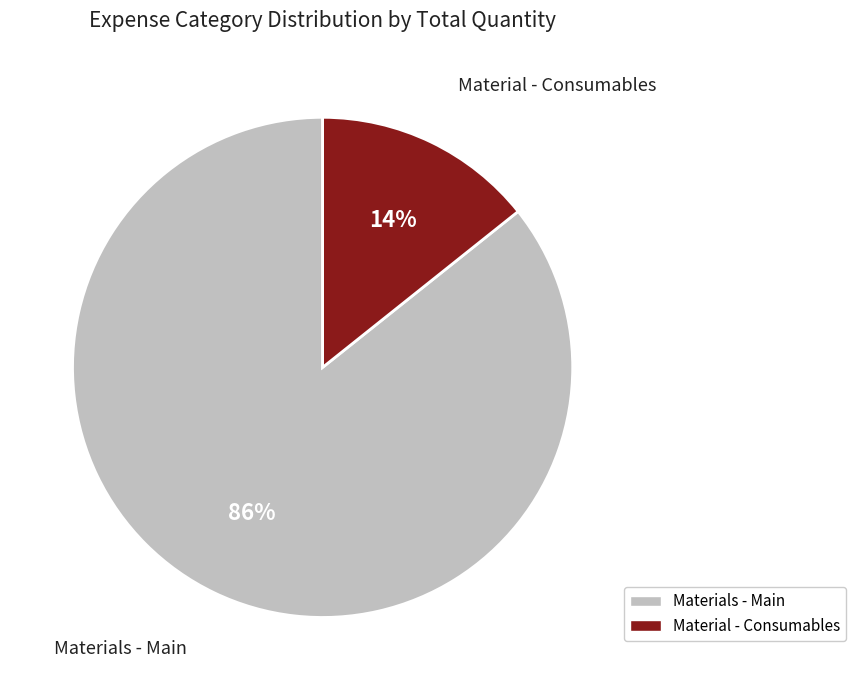

True or false: Material - Consumables accounts for 23% of the total.

False